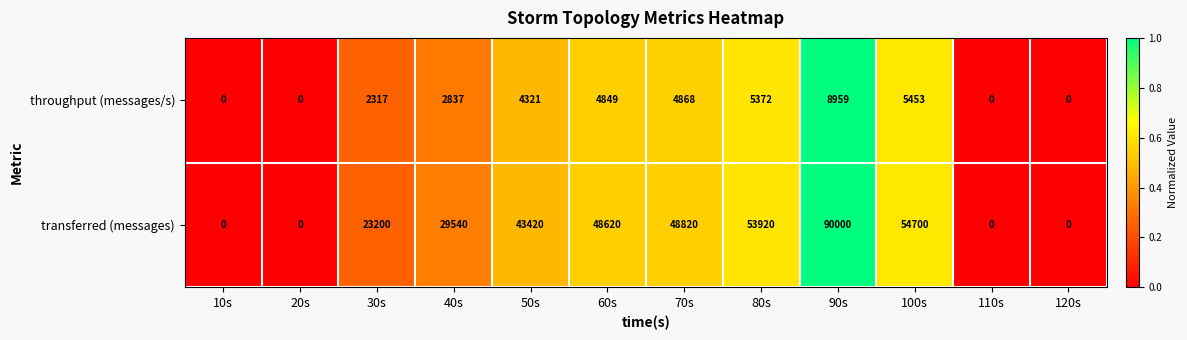

True or false: throughput (messages/s) has a value of 0 at 10s.

True